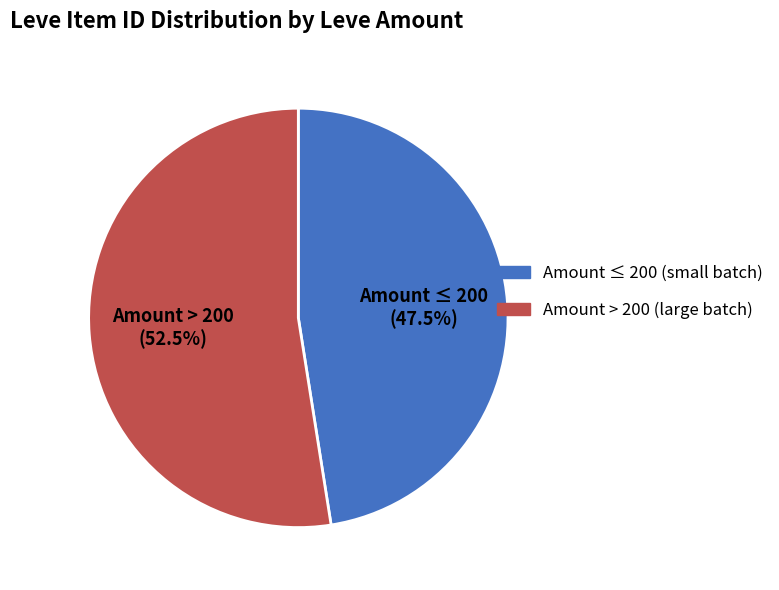

To the nearest percent, what is the average slice percentage?

50%